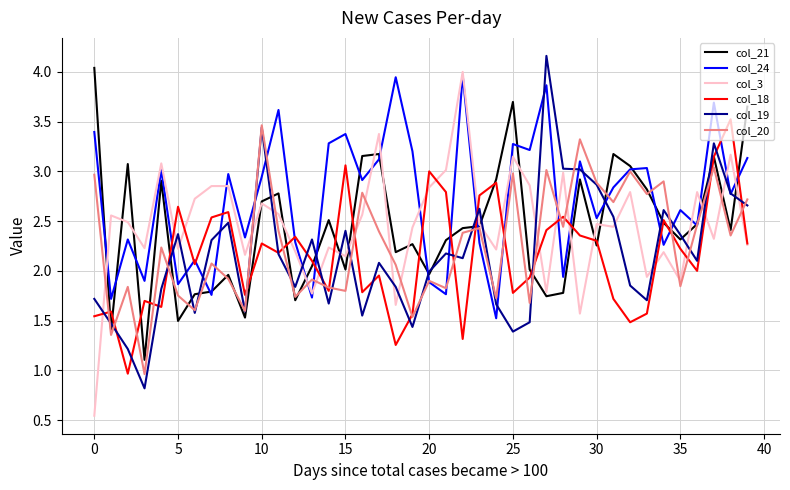

True or false: col_3 has more than 0 points higher than both neighbors.

True